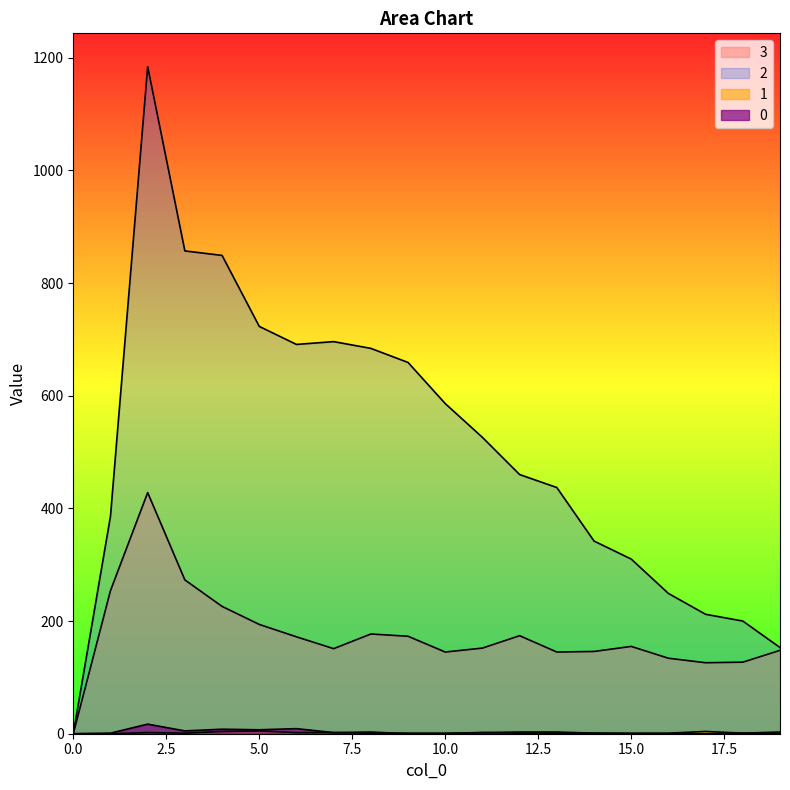

Where does the 3 series first go above 155?

1